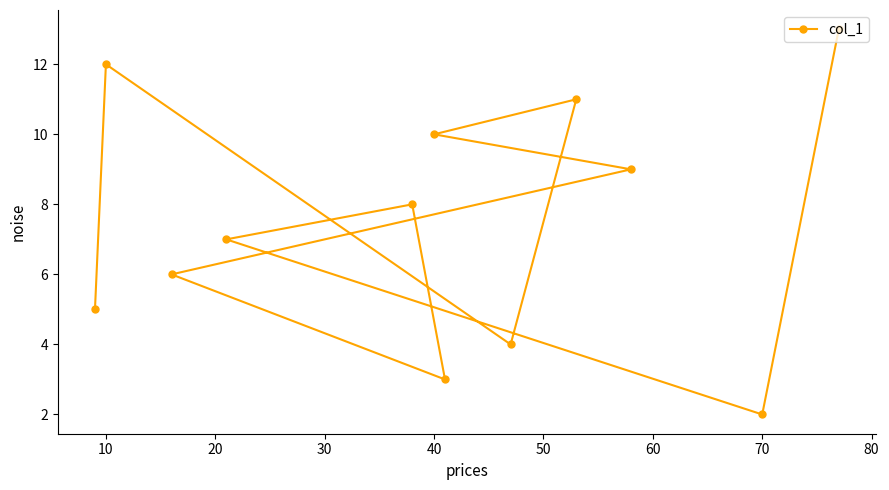

What is the sum of all values?

90